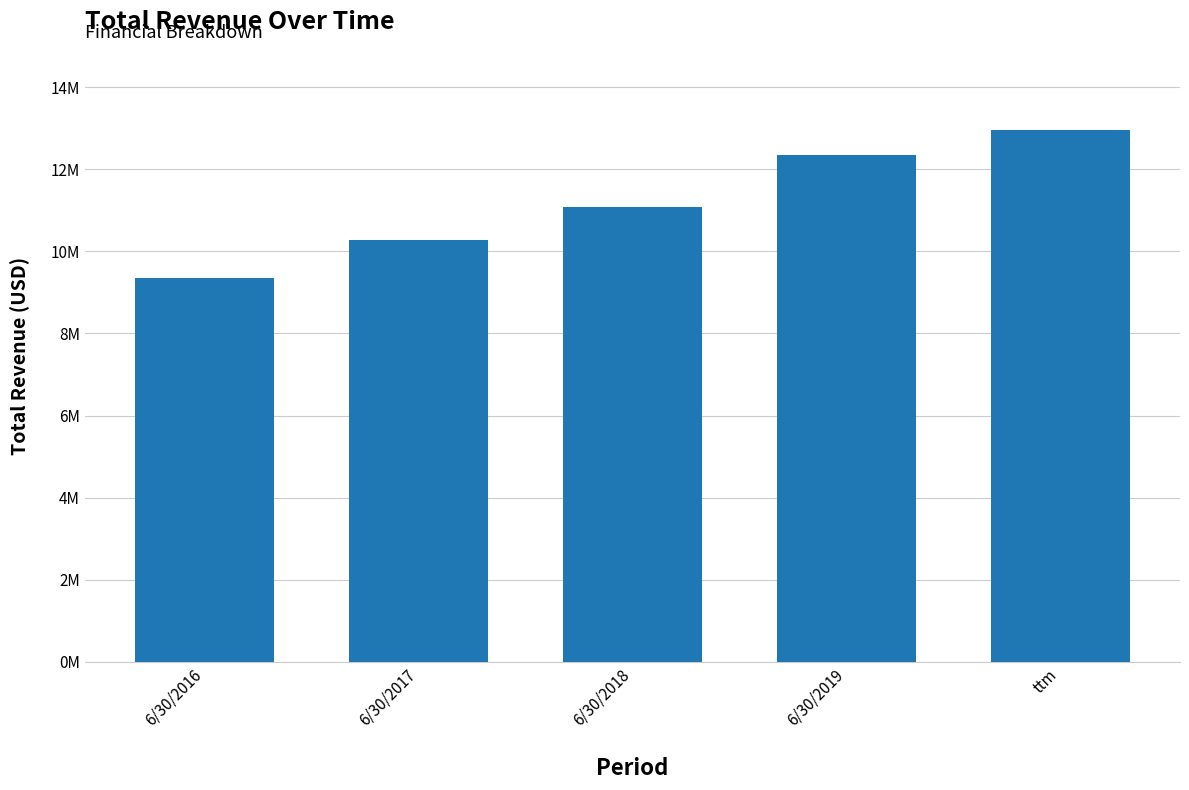

Count the values in the range 10273464 to 12355774.

3